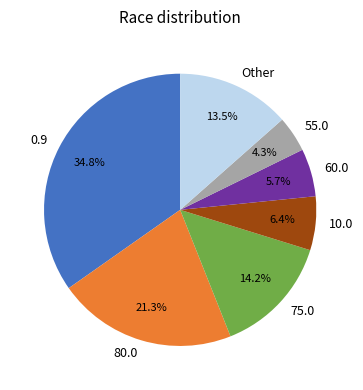

What is the ratio of the value at 75.0 to the value at Other?

1.1